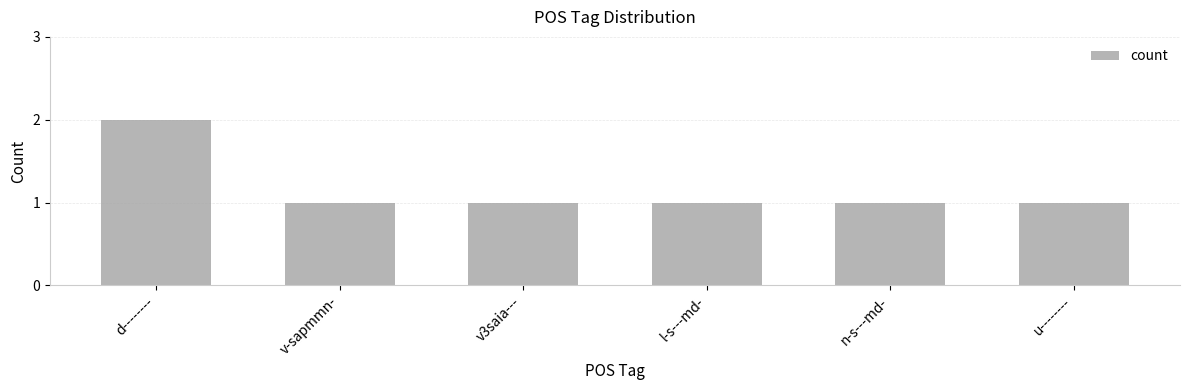

Which label corresponds to the largest value in the chart?

d--------